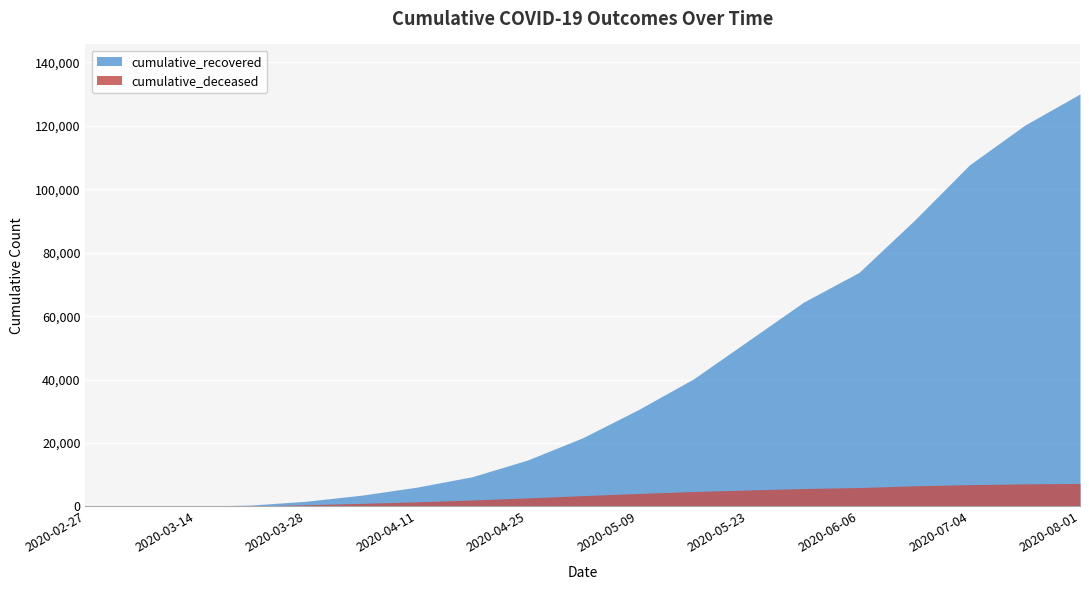

At 2020-07-18, list the series in order from smallest to largest.

cumulative_deceased, cumulative_recovered